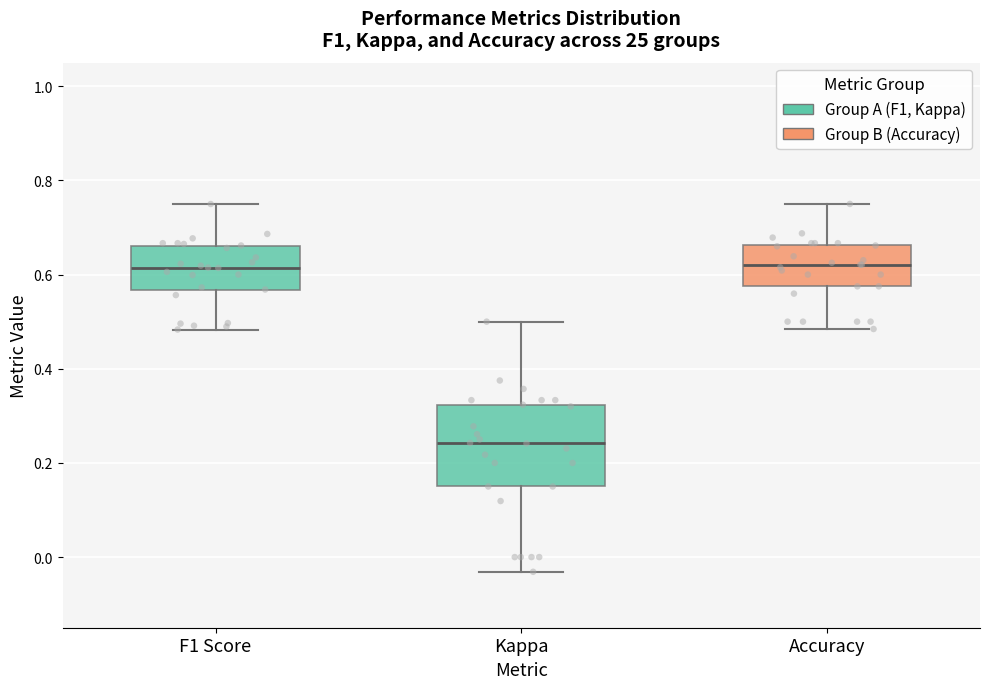

Where does the median line of the box for Accuracy sit on the y-axis? The values are not printed on the chart, so give them approximately, as read against the axis.

0.62